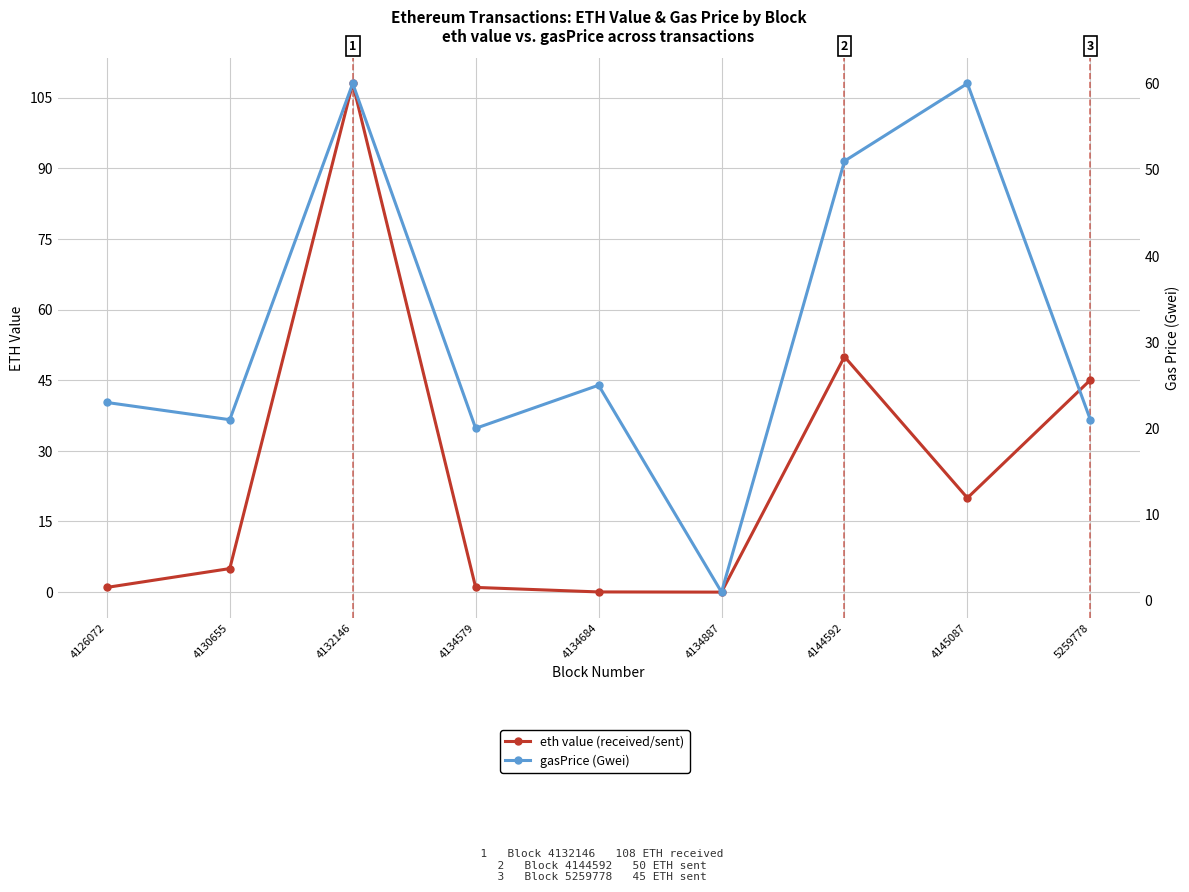

How many lines are shown in the chart?

2